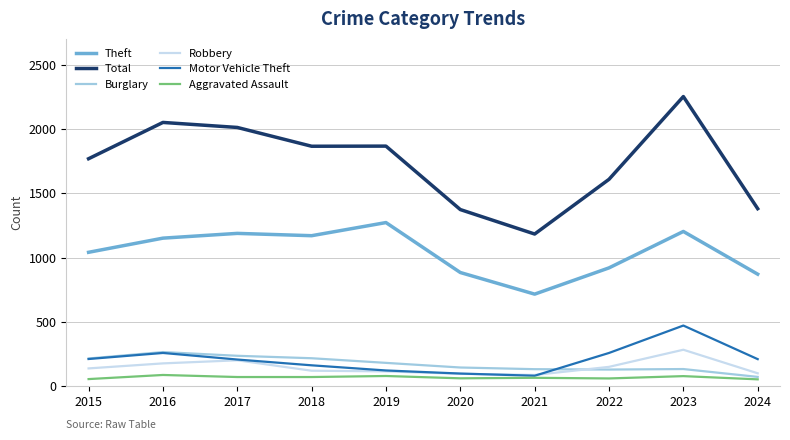

True or false: Motor Vehicle Theft and Total intersect in this chart.

False